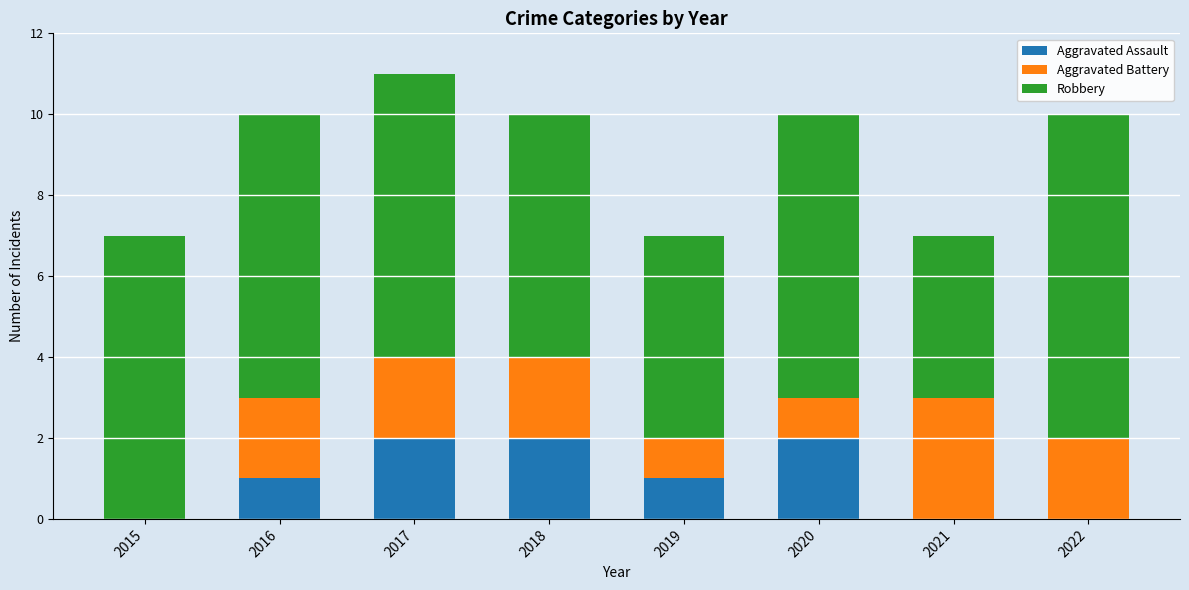

How many data points does each series have?

8